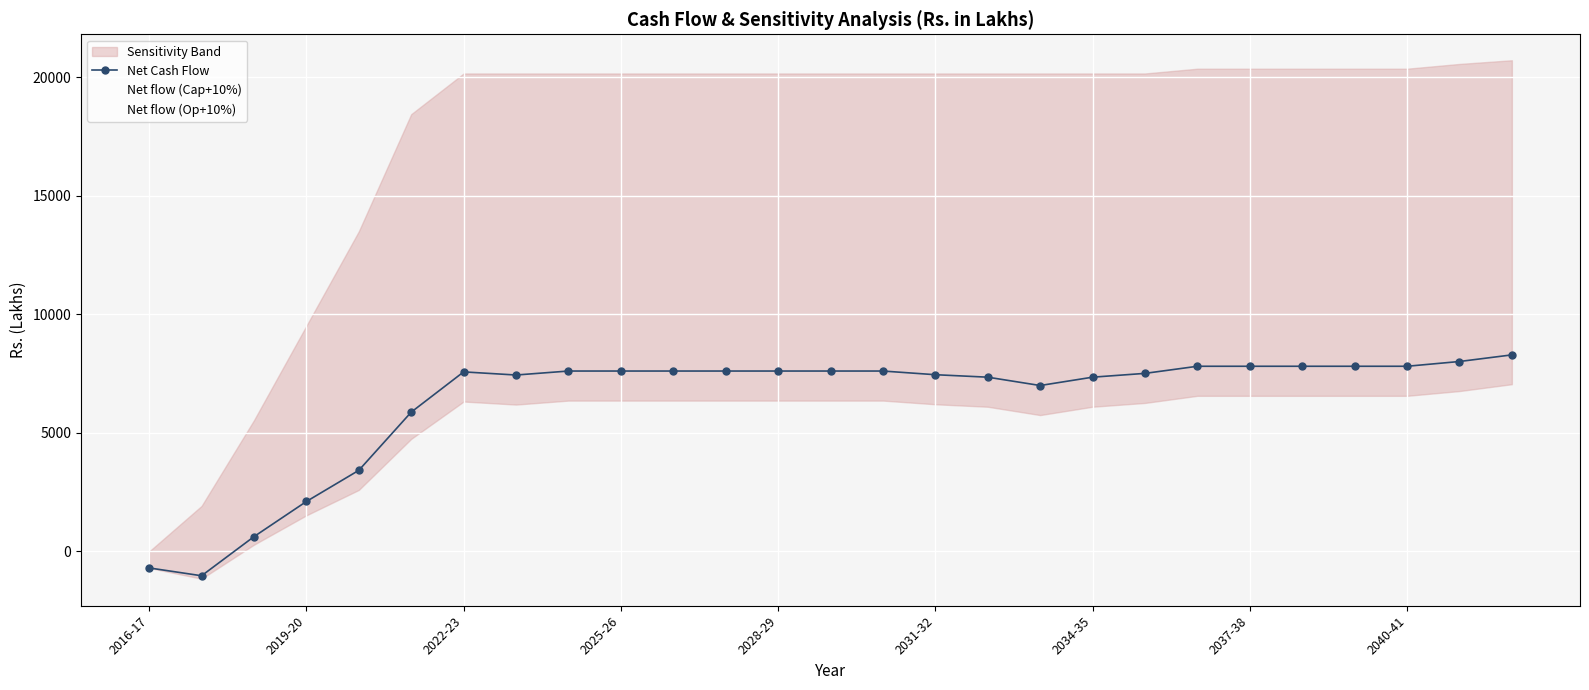

Which series has the largest total across all categories?

Net Cash Flow